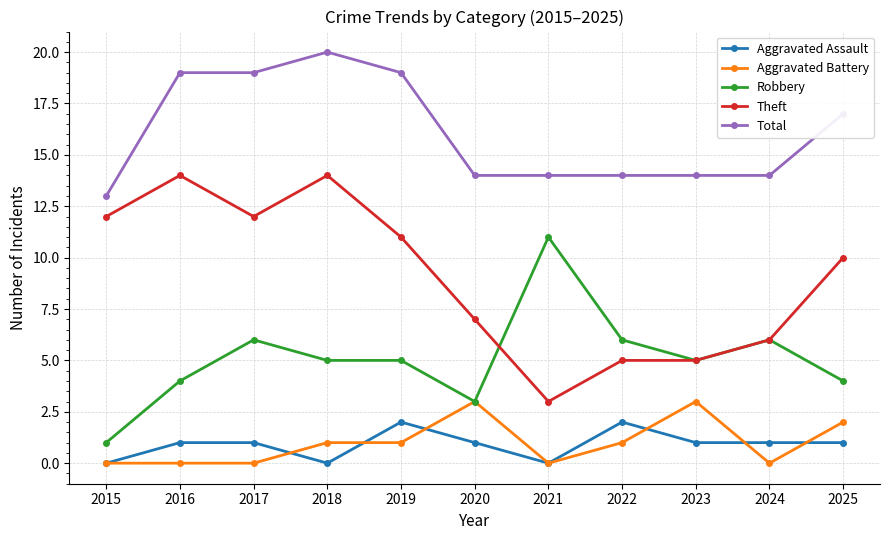

What is the spread (max minus min) of values at 2018?

20